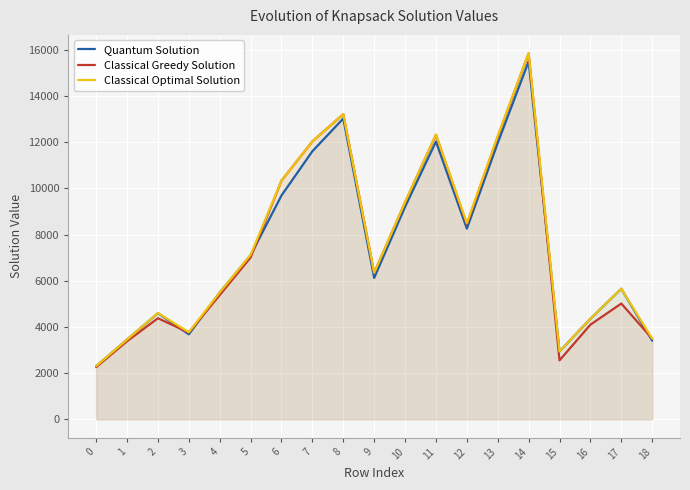

Between 3 and 14, which series saw the biggest shift?

Classical Greedy Solution